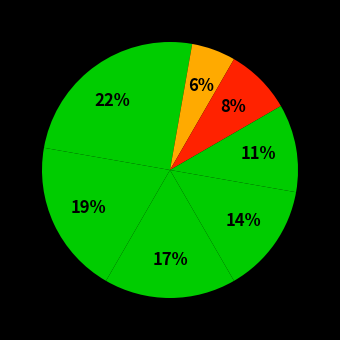

Count the number of slices in the pie.

8